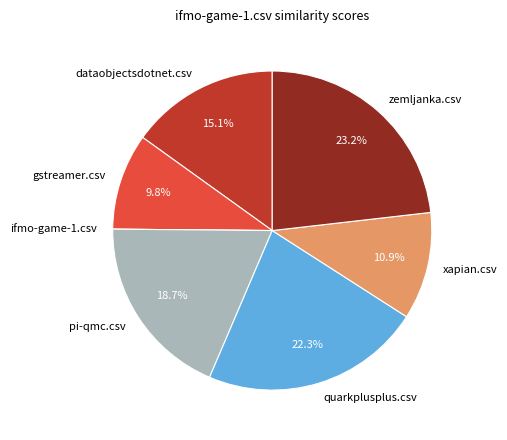

Which has a higher value, zemljanka.csv or pi-qmc.csv?

zemljanka.csv